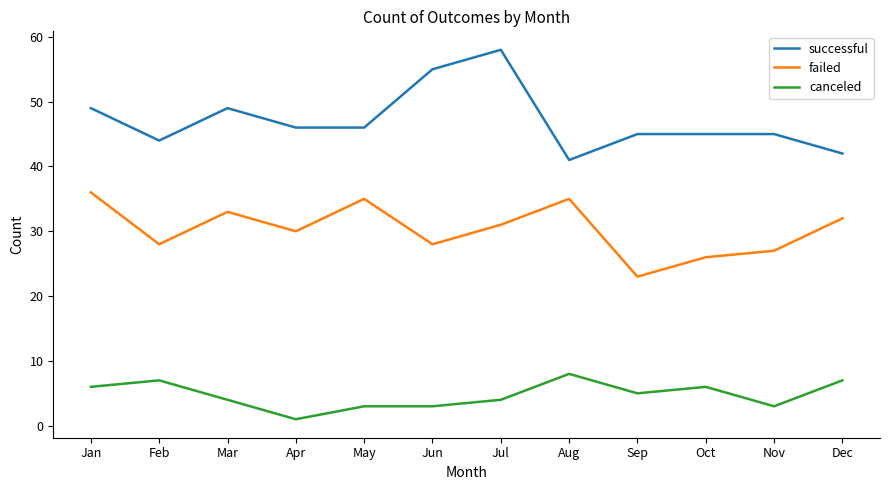

Reading left to right, extract all data points from this chart.

successful: 49	44	49	46	46	55	58	41	45	45	45	42
failed: 36	28	33	30	35	28	31	35	23	26	27	32
canceled: 6	7	4	1	3	3	4	8	5	6	3	7